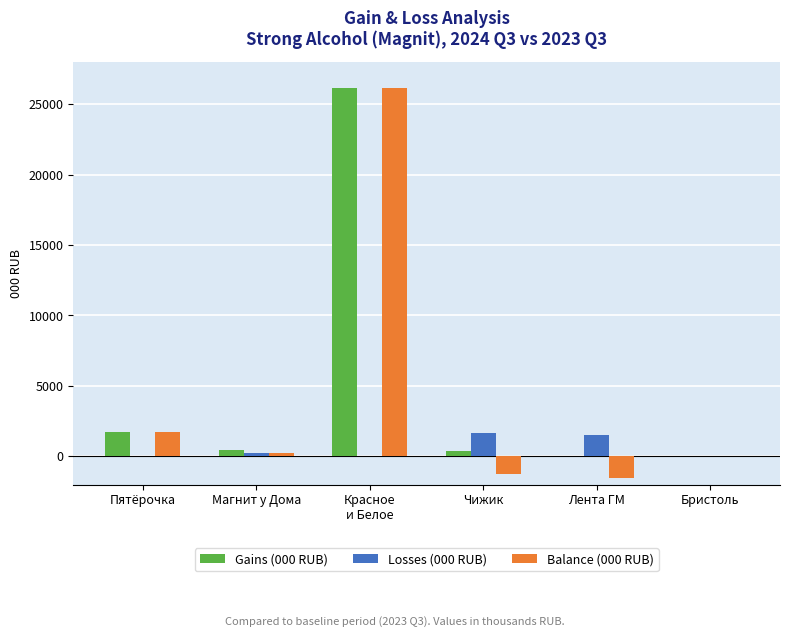

The value of Losses (000 RUB) at Лента ГМ is 1511.4. True or false?

True